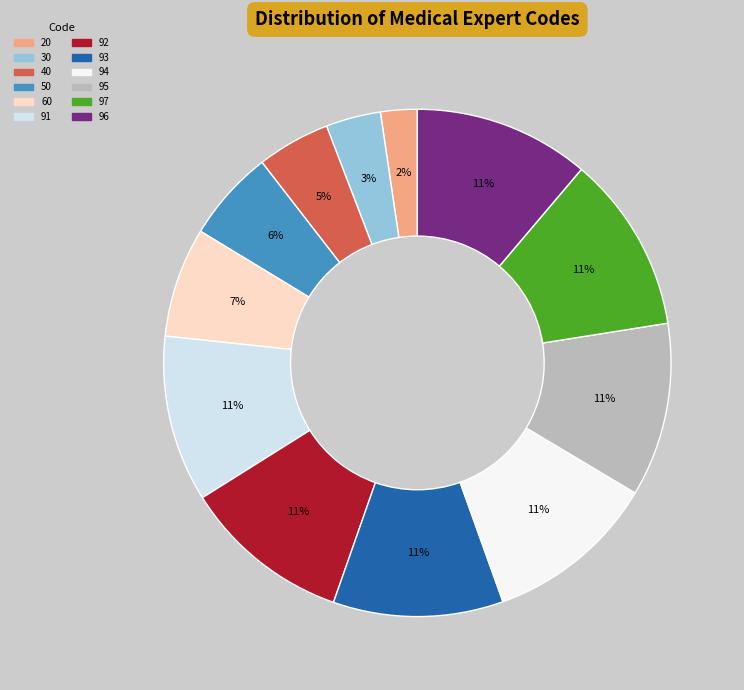

Is the sum of 97 and 30 greater than half?

No